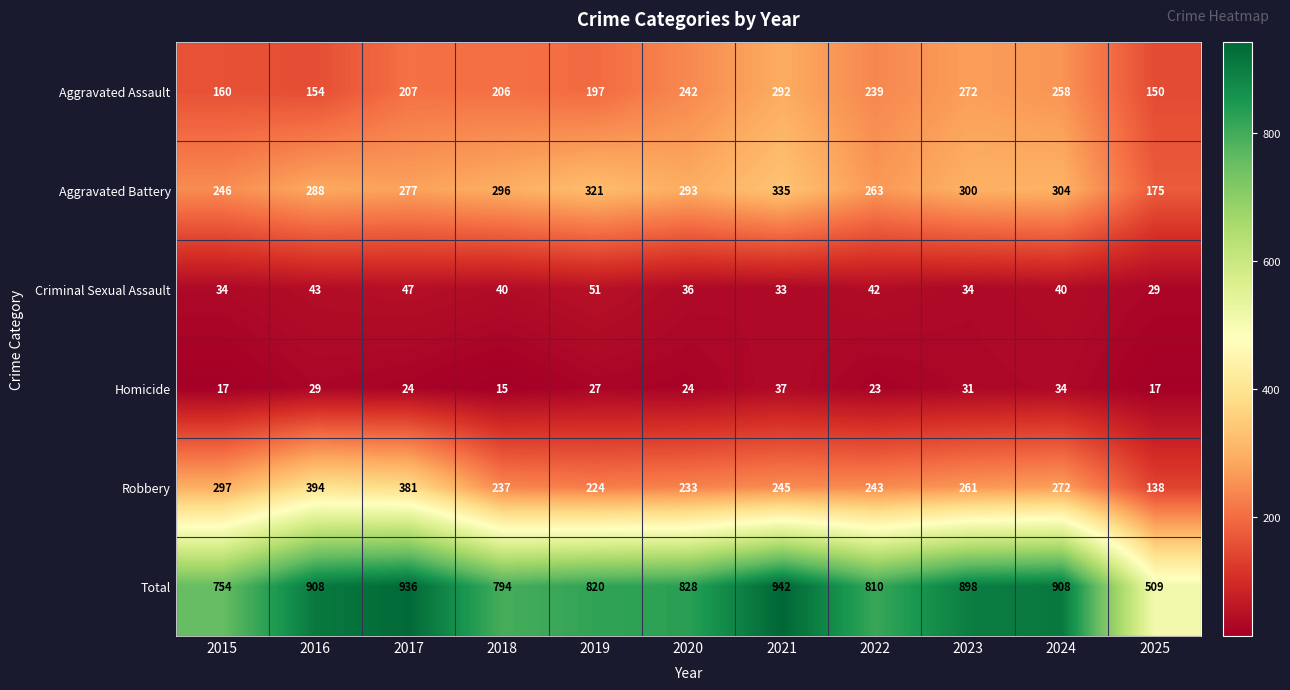

What is the sum of all Robbery values?

2925